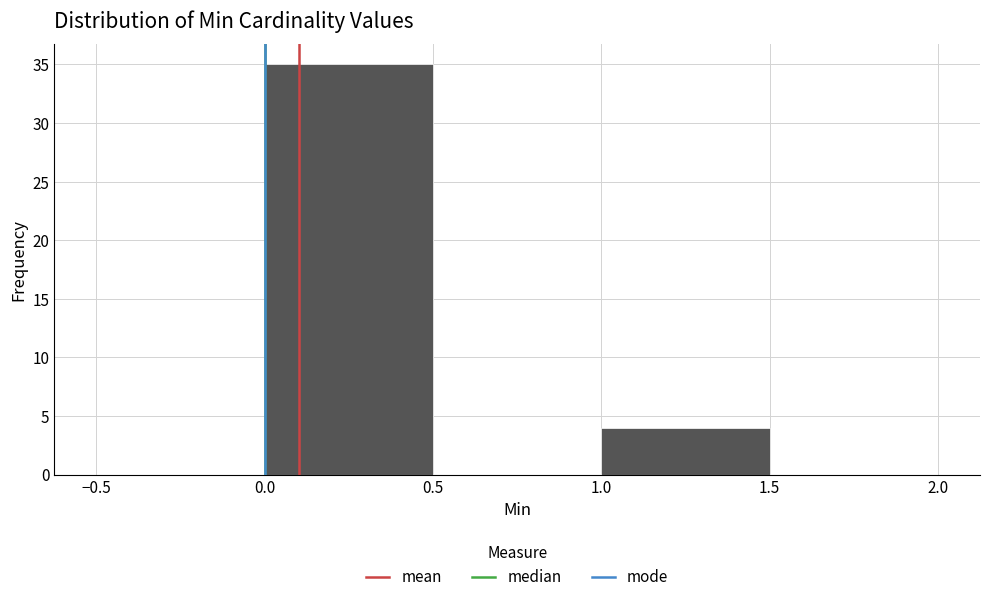

Reading left to right, list every bar in this chart as the range it spans on the x-axis followed by its height. The values are not printed on the chart, so give them approximately, as read against the axis.

-0.5 to 0.0: 0
0.0 to 0.5: 35
0.5 to 1.0: 0
1.0 to 1.5: 4
1.5 to 2.0: 0